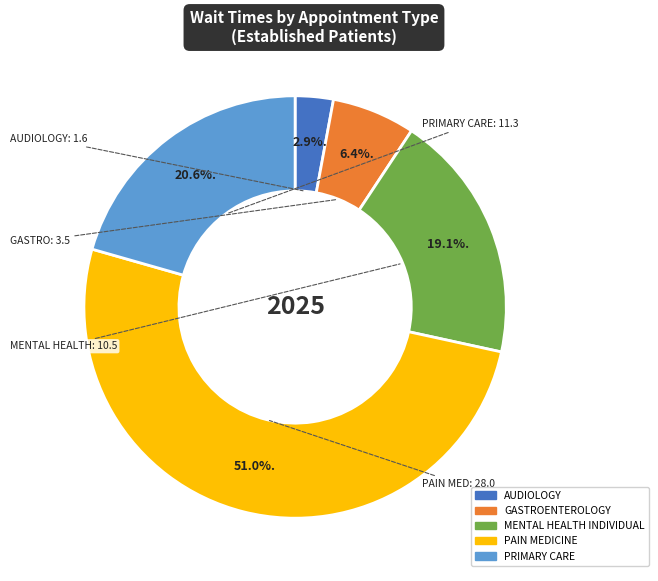

To the nearest percent, what is the difference between the largest and smallest slice percentages?

48%